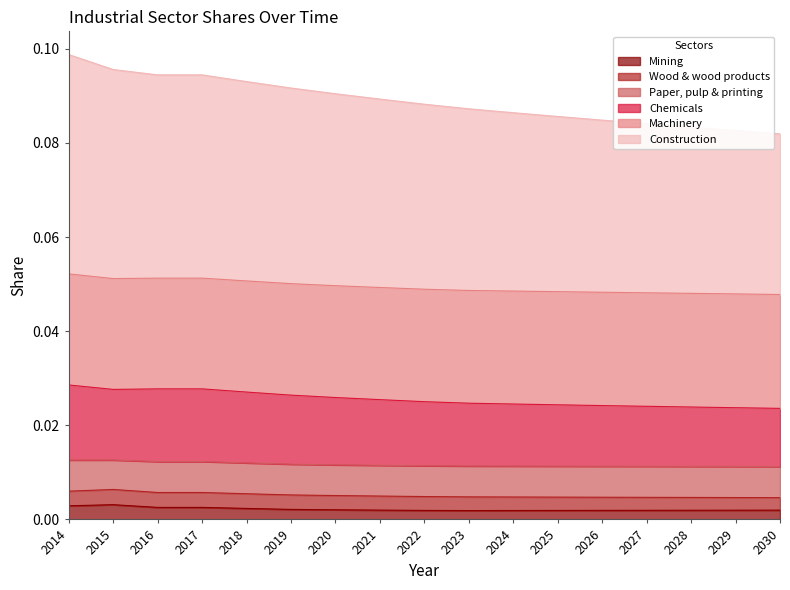

What is the maximum value shown in the chart?

0.1